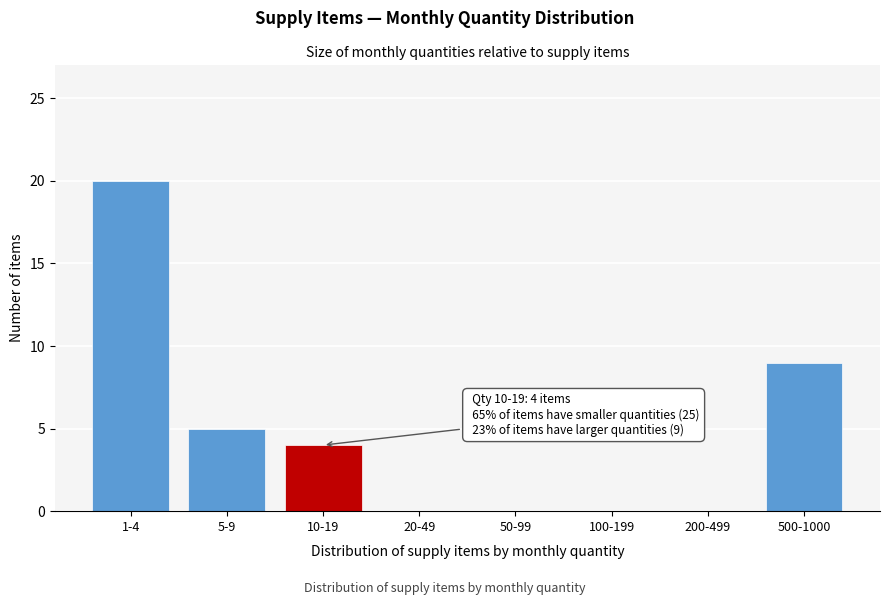

Reading left to right, list all the values displayed in this chart.

1-4=20	5-9=5	10-19=4	20-49=0	50-99=0	100-199=0	200-499=0	500-1000=9